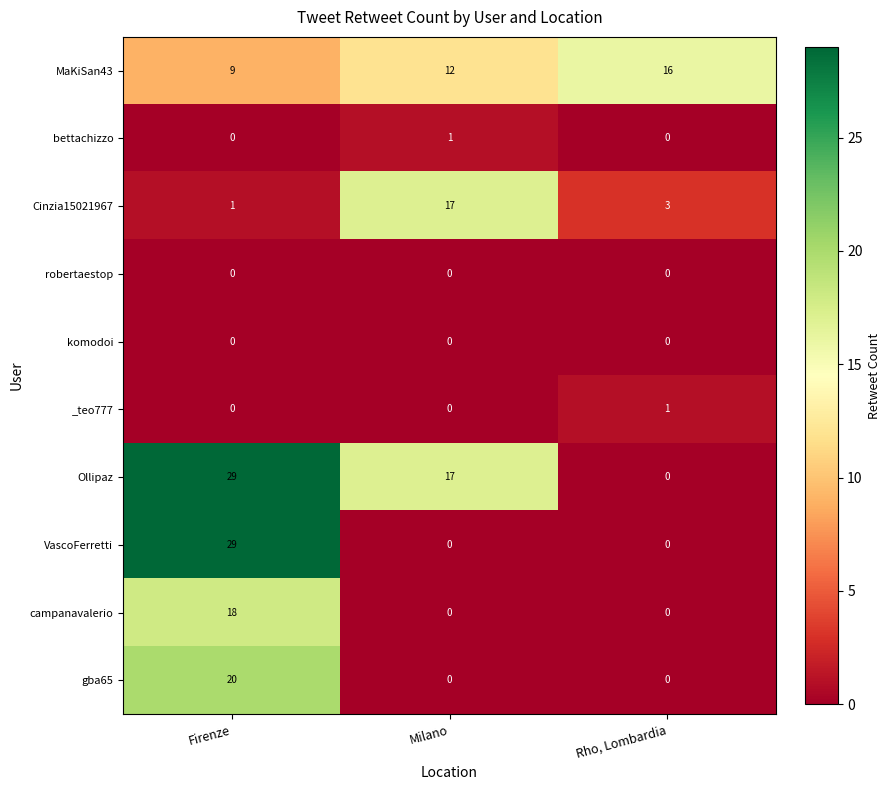

True or false: komodoi has a value of 0 at Milano.

True